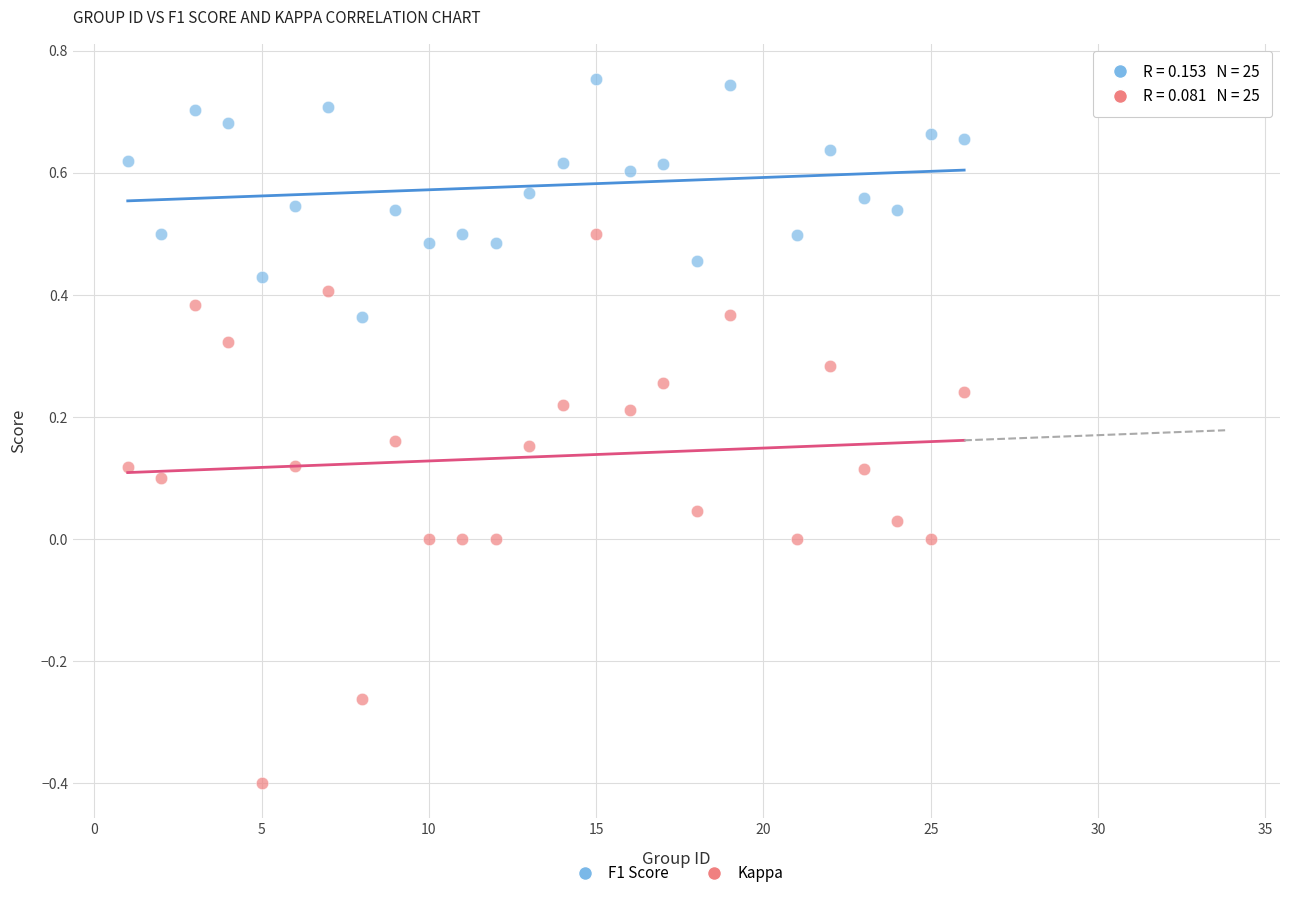

Which series reaches the maximum Y coordinate?

F1 Score